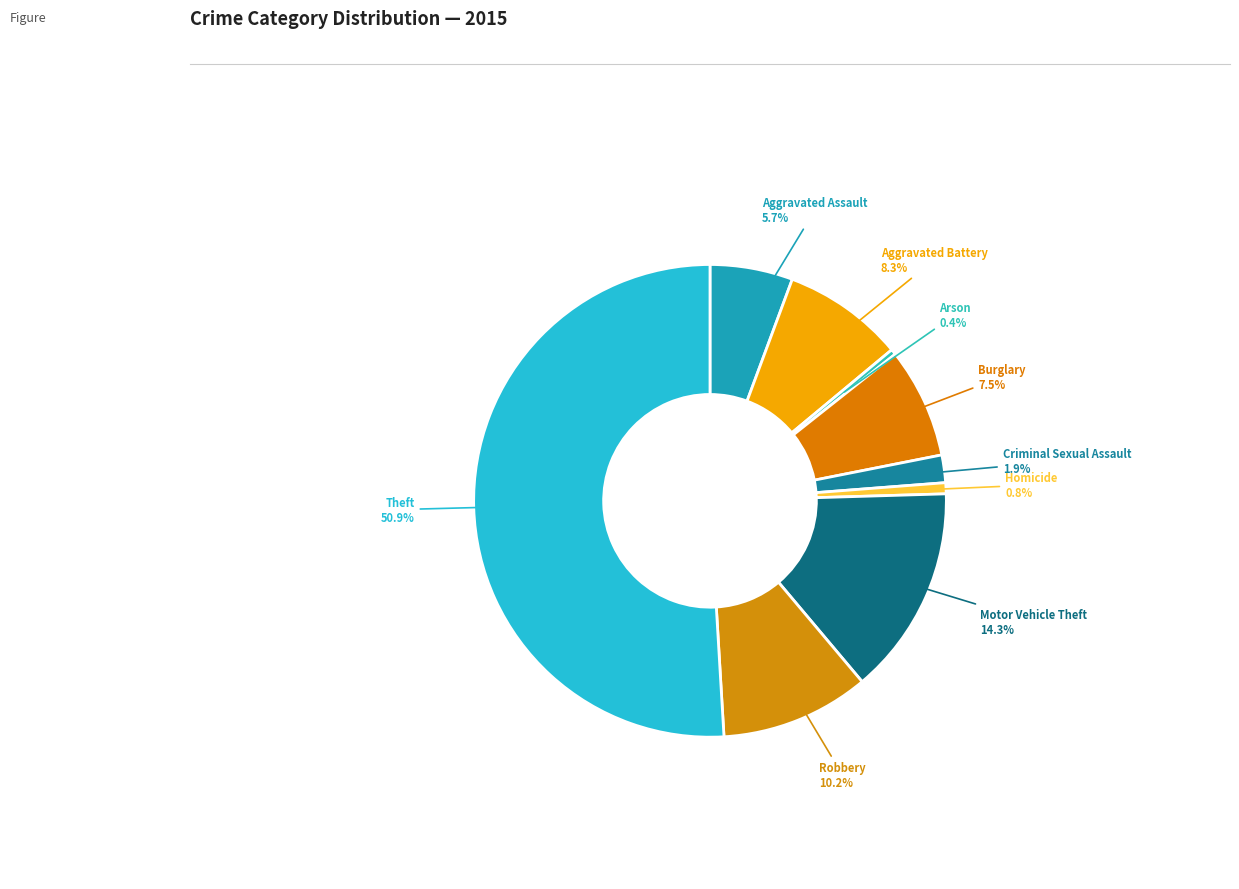

How many slices are in this pie chart?

9